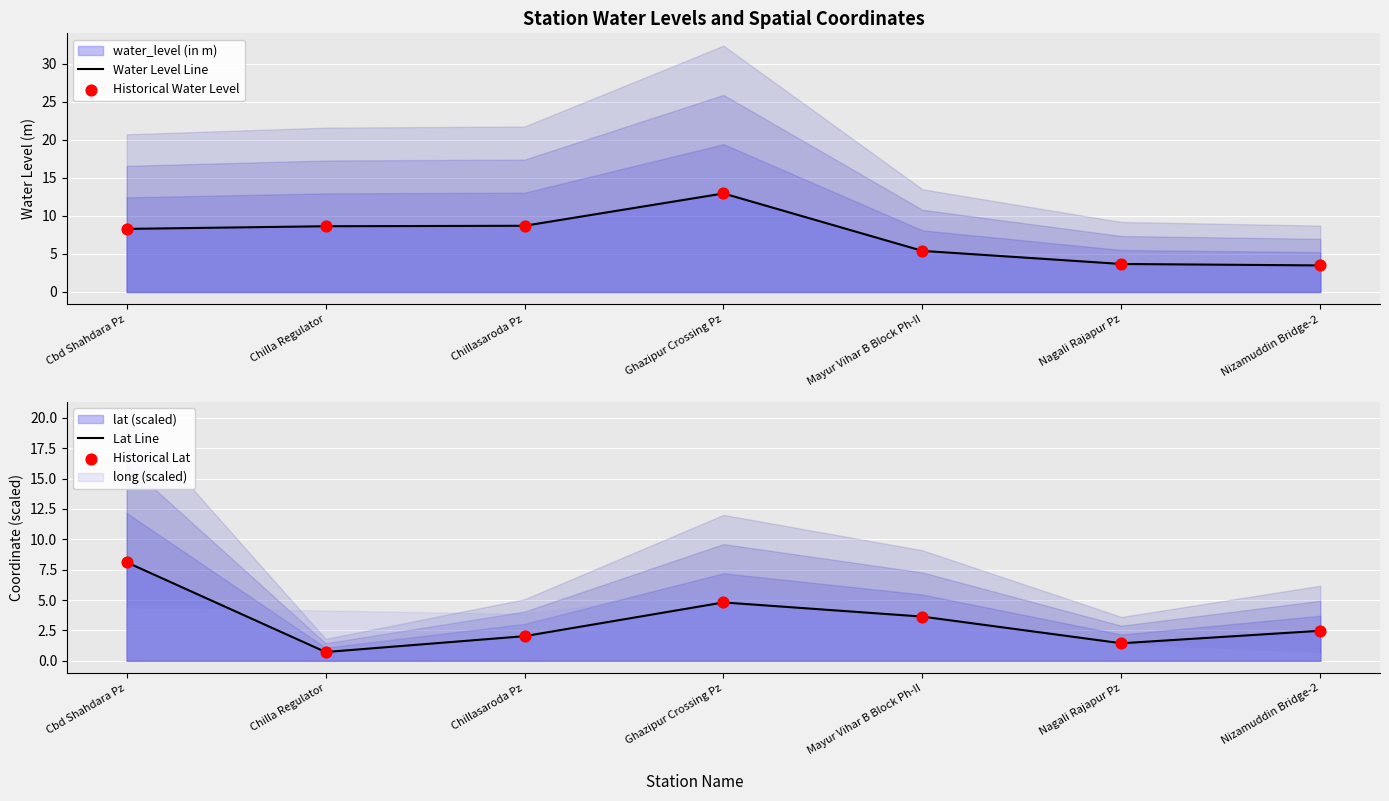

Which series contains the highest Y value?

Water Level Line